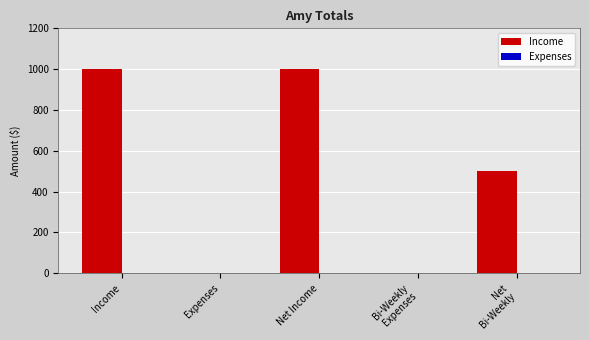

What is the sum of the values at Net Income and Expenses?

1000